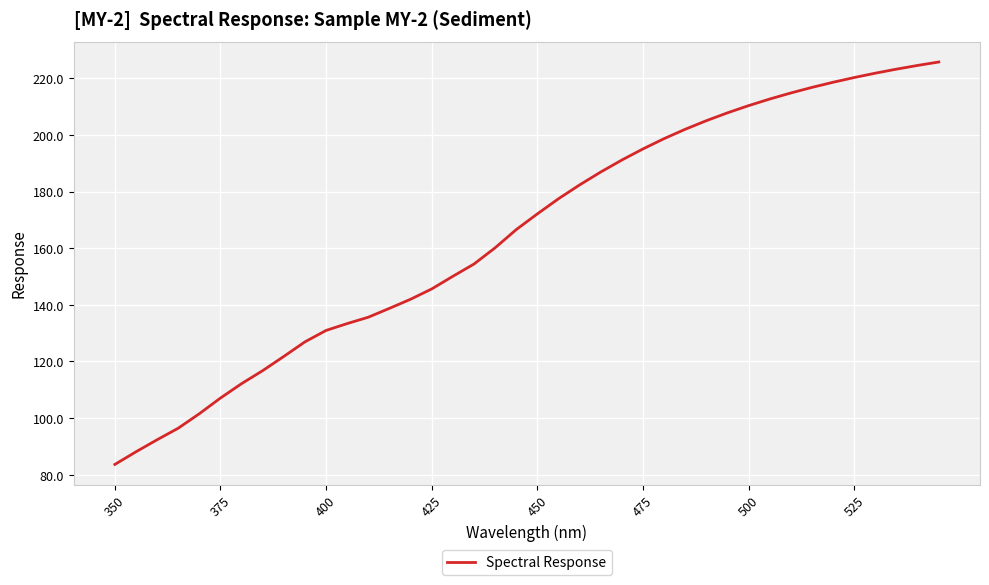

Does the chart display data point markers on the line(s)?

No